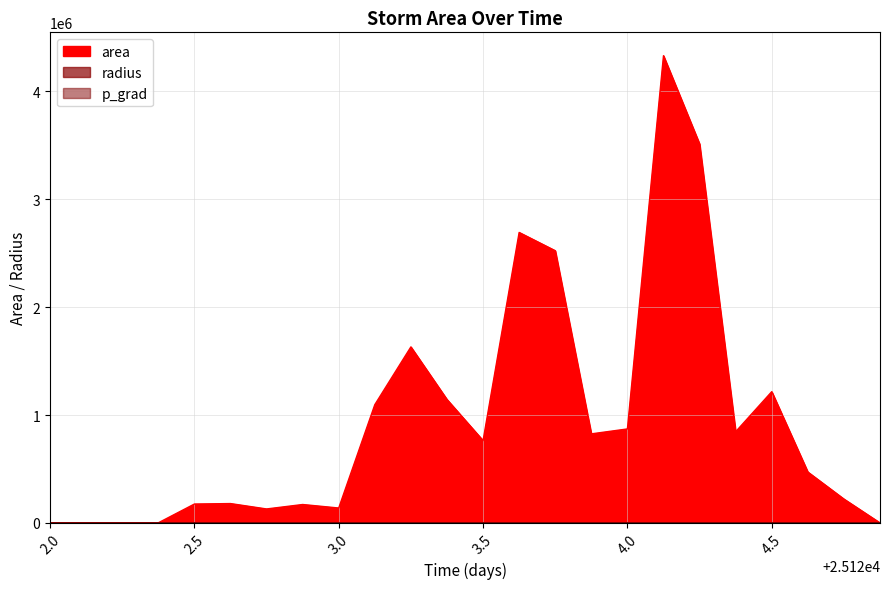

The p_grad series shows 9.0 at 25123.625. True or false?

False